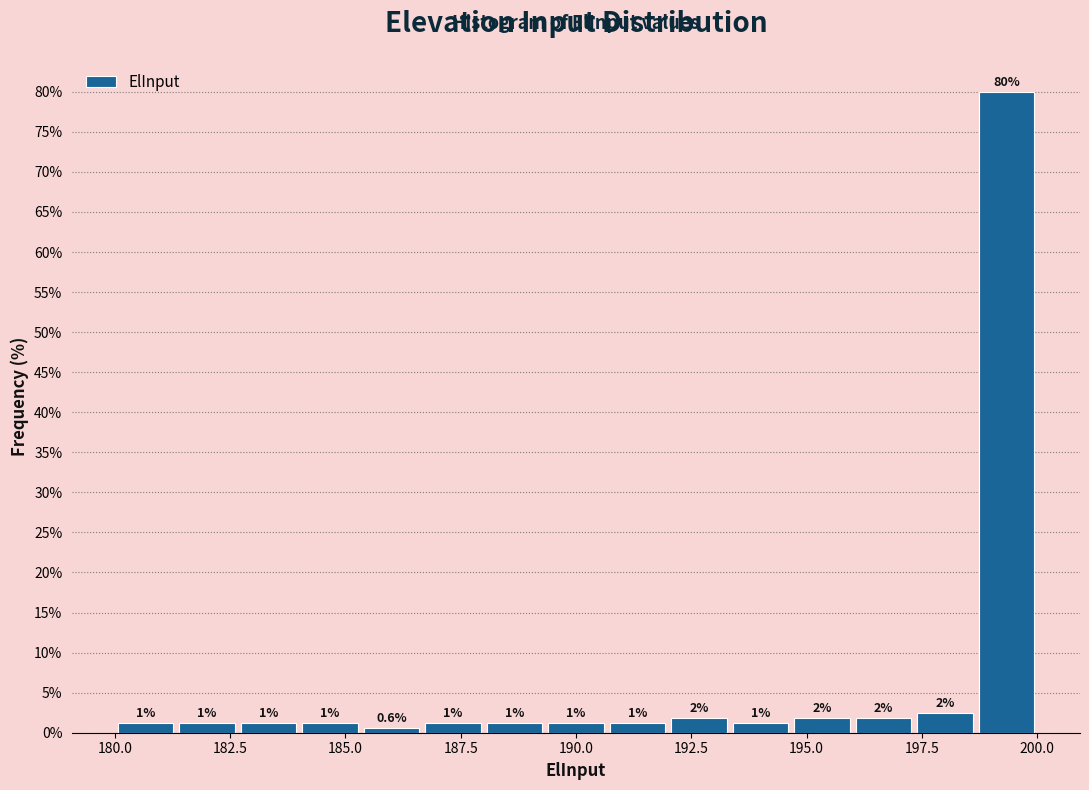

Around what value on the x-axis is the tallest bar? Give the approximate position of its centre, as read against the axis.

199.5